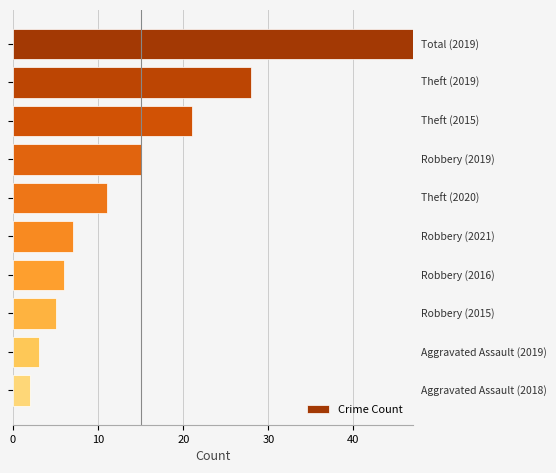

Reading top to bottom, what are all the values shown in this chart?

47	28	21	15	11	7	6	5	3	2